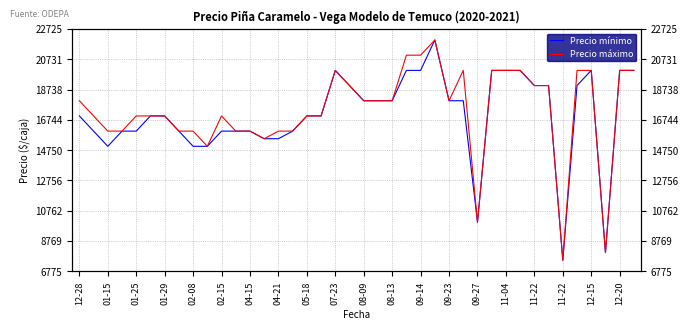

What is the value of the Precio mínimo point at the 37th from the left?

20000